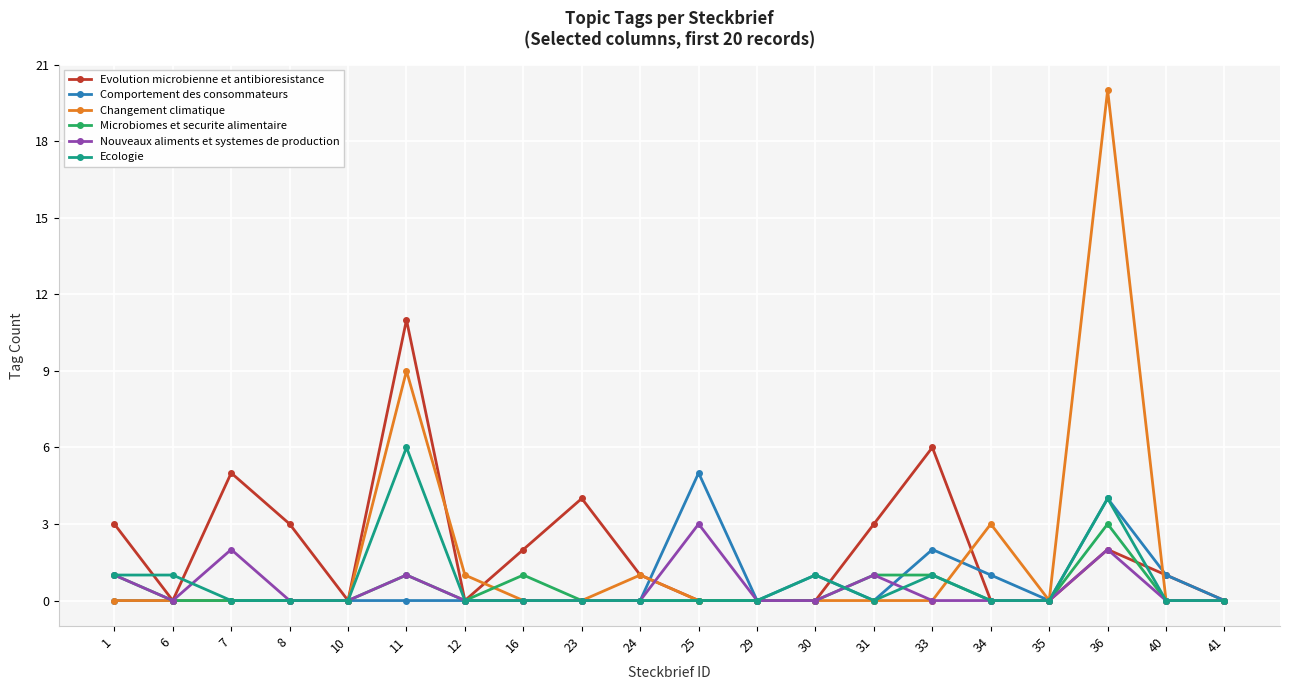

The Evolution microbienne et antibioresistance series shows 8 at 33. True or false?

False